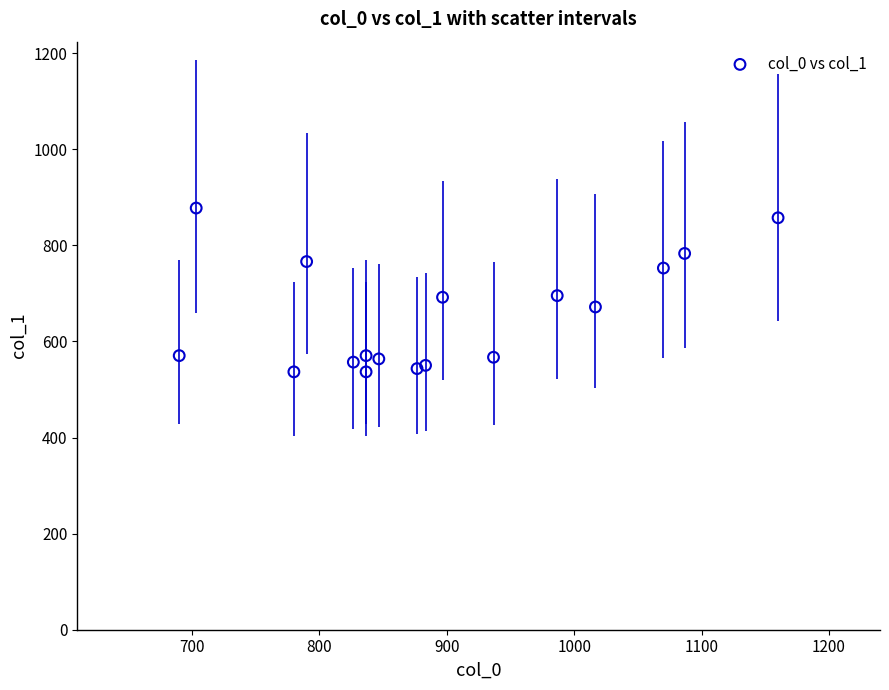

What is the range of Y values (max minus min)?

340.9